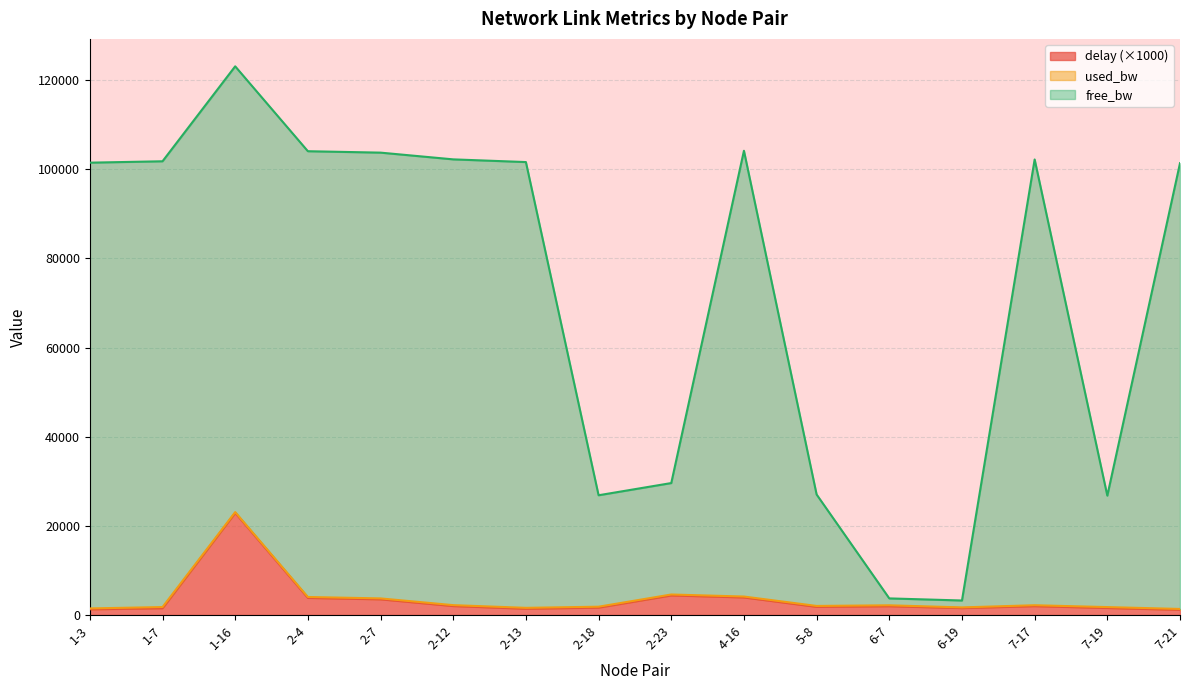

What position from the left is 1-3?

1